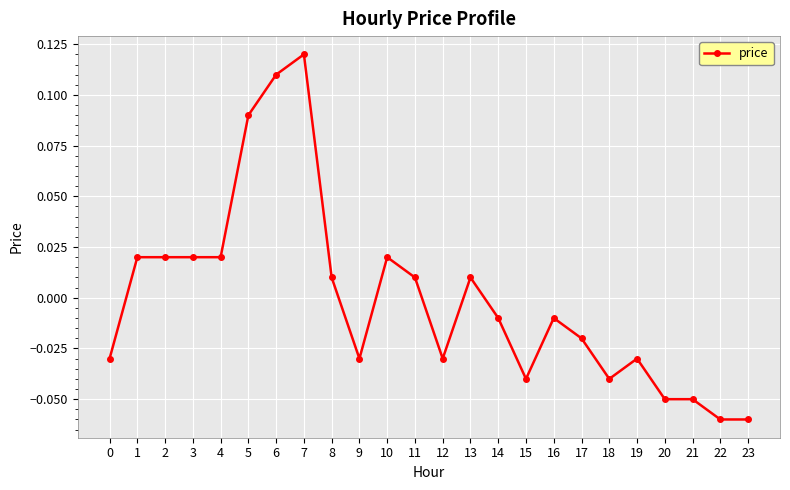

The value at 22 is -0.0. True or false?

False